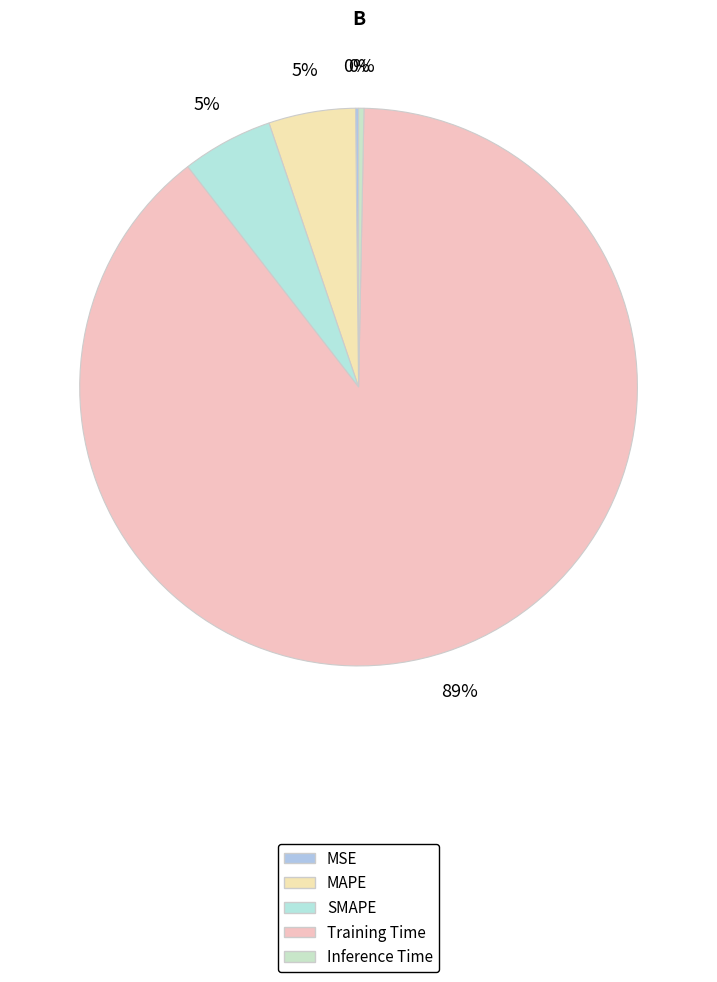

Between Training Time and MSE, which is larger?

Training Time